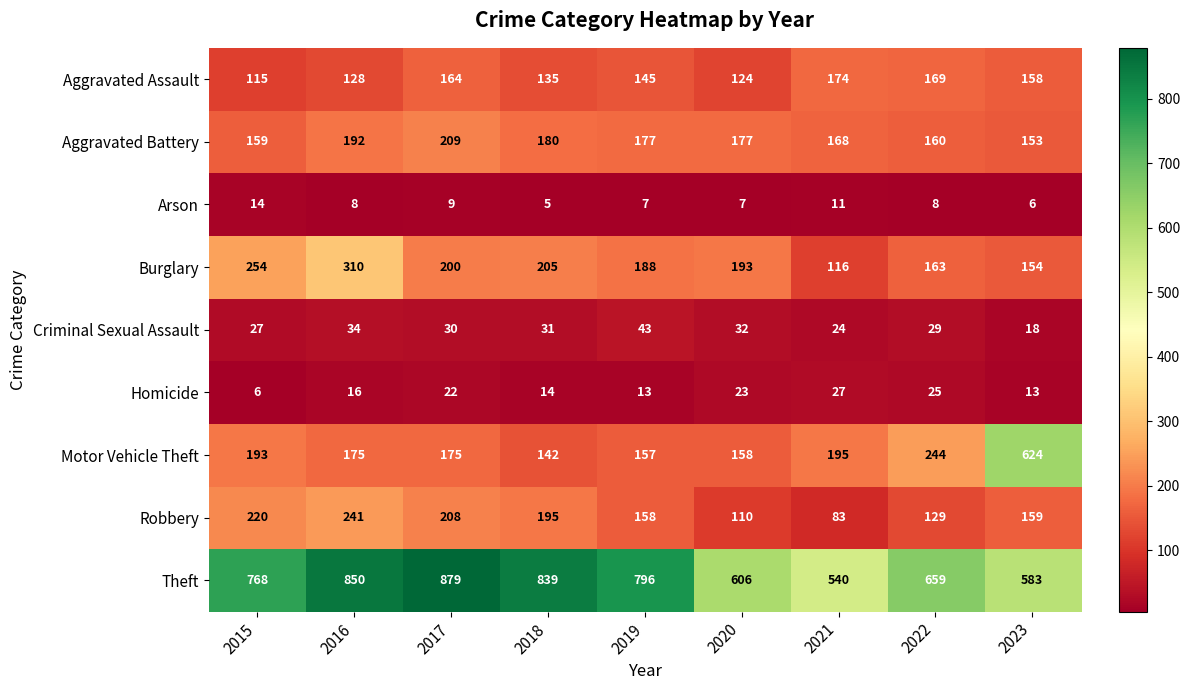

What value does the Aggravated Battery series have at 2022?

160